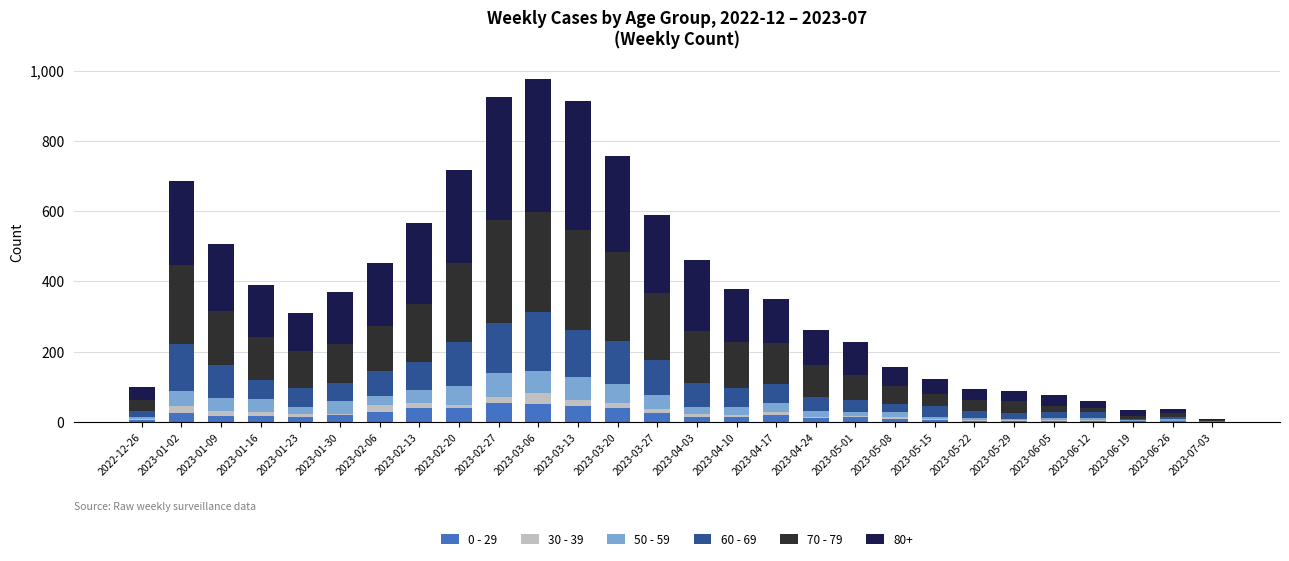

What is the difference between the maximum and minimum values in the 50 - 59 series?

66